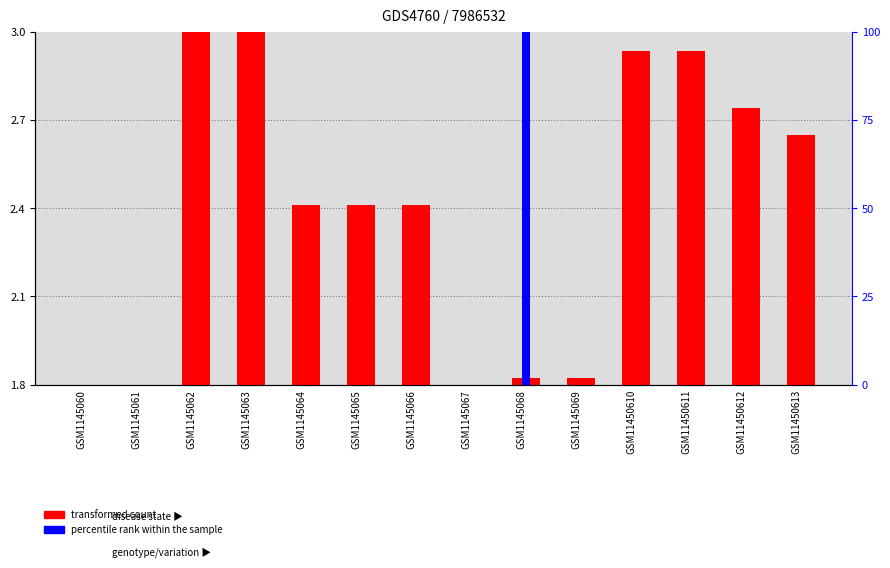

Between GSM1145063 and GSM11450613, which series saw the biggest shift?

transformed count